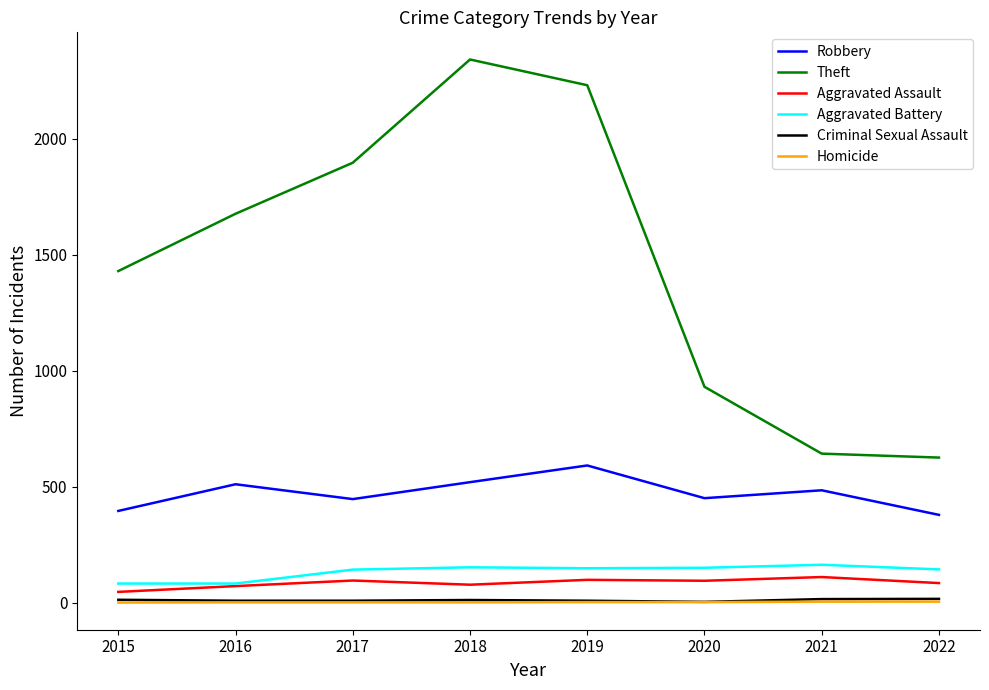

The Aggravated Battery series shows 150 at 2020. True or false?

True